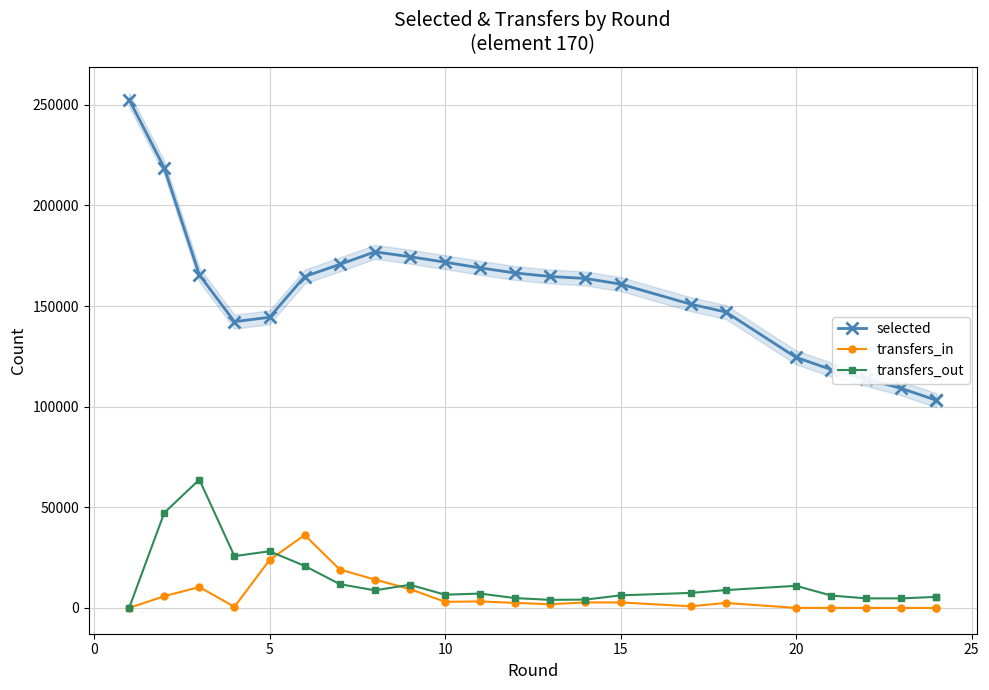

What is the average value of the transfers_out series?

13264